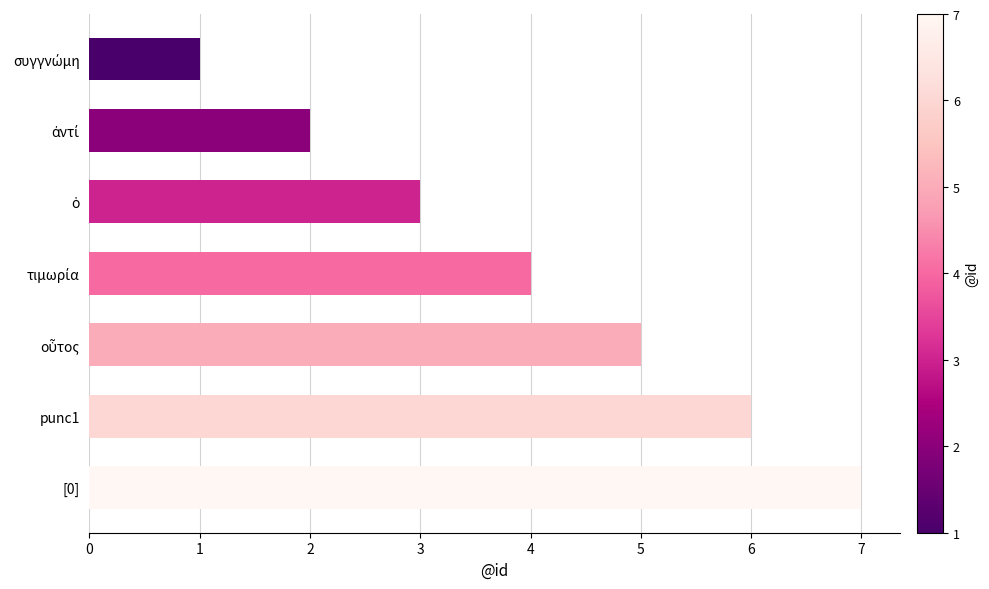

Are the bars grouped side by side (vs. stacked)?

No